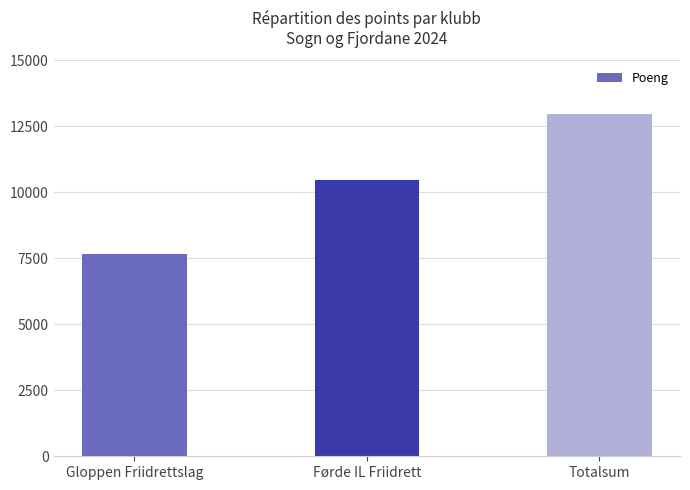

What is the maximum value shown in the chart?

12968